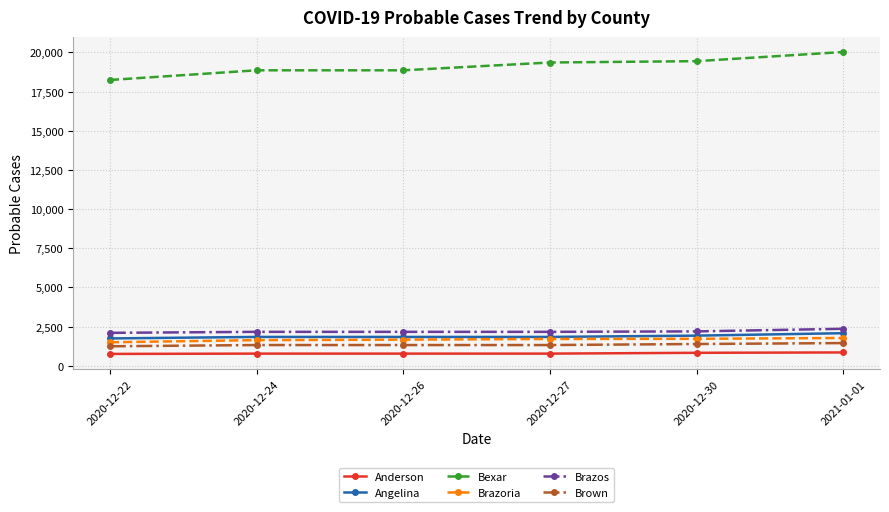

Is it true that Brown equals 1317 at 2020-12-26?

True